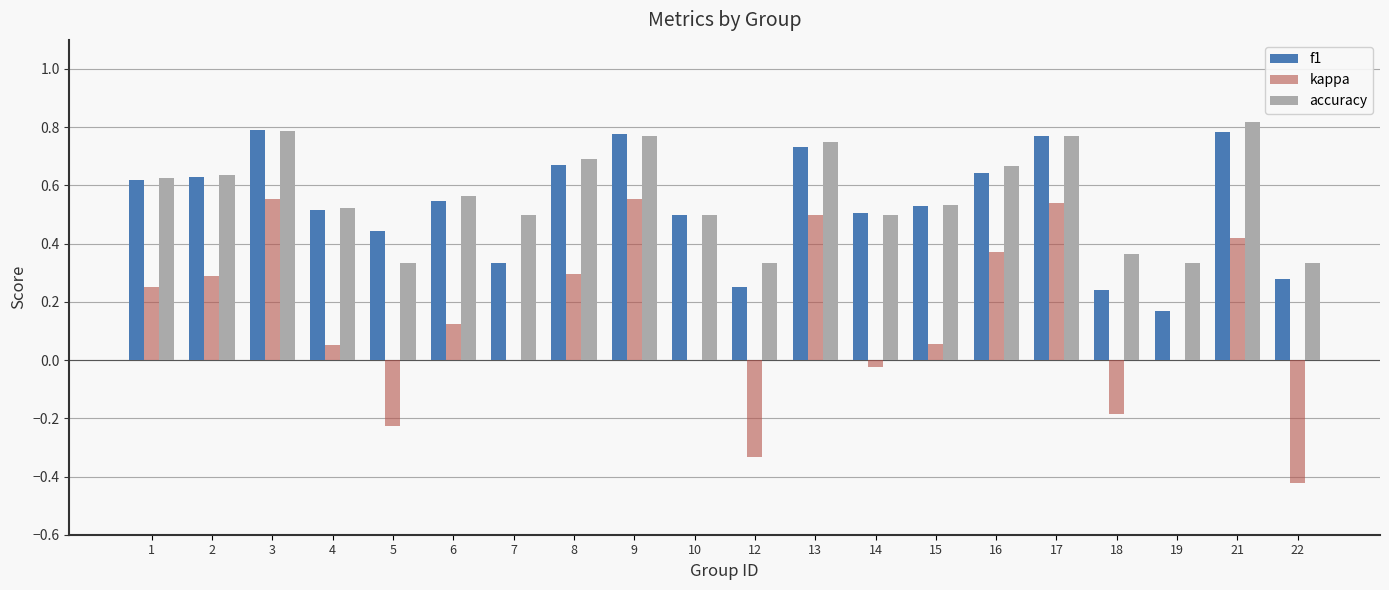

The kappa series shows 0.2 at 16. True or false?

False